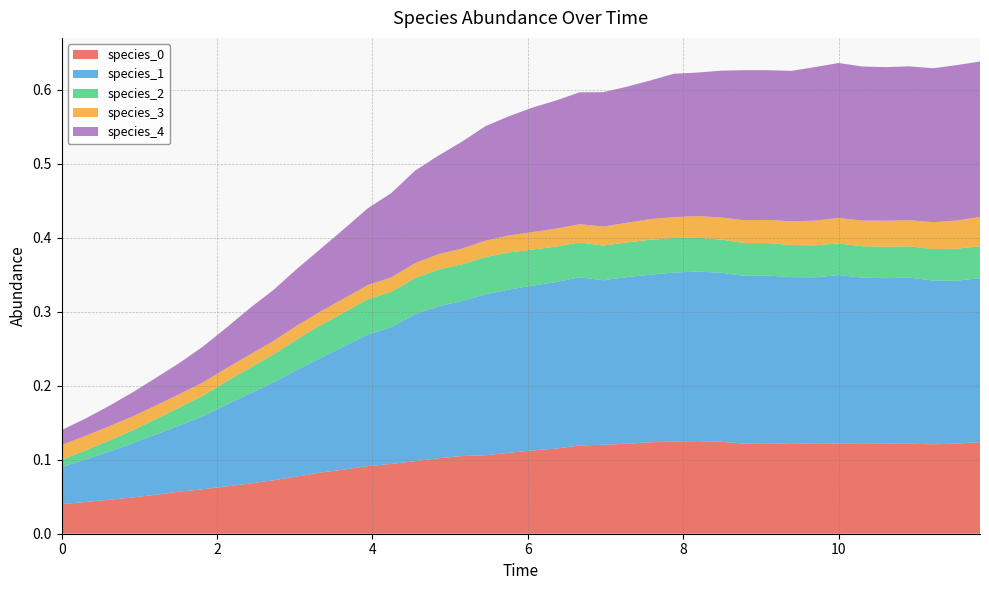

Reading right to left, what are all the values shown in this chart?

species_0: 0.1	0.1	0.1	0.1	0.1	0.1	0.1	0.1	0.1	0.1	0.1	0.1	0.1	0.1	0.1	0.1	0.1	0.1	0.1	0.1	0.1	0.1	0.1	0.1	0.1	0.1	0.1	0.1	0.1	0.1	0.1	0.1	0.1	0.1	0.1	0.1	0.0	0.0	0.0	0.0
species_1: 0.2	0.2	0.2	0.2	0.2	0.2	0.2	0.2	0.2	0.2	0.2	0.2	0.2	0.2	0.2	0.2	0.2	0.2	0.2	0.2	0.2	0.2	0.2	0.2	0.2	0.2	0.2	0.2	0.2	0.1	0.1	0.1	0.1	0.1	0.1	0.1	0.1	0.1	0.1	0.1
species_2: 0.0	0.0	0.0	0.0	0.0	0.0	0.0	0.0	0.0	0.0	0.0	0.0	0.0	0.0	0.0	0.0	0.0	0.0	0.0	0.0	0.1	0.1	0.0	0.0	0.0	0.0	0.0	0.0	0.0	0.0	0.0	0.0	0.0	0.0	0.0	0.0	0.0	0.0	0.0	0.0
species_3: 0.0	0.0	0.0	0.0	0.0	0.0	0.0	0.0	0.0	0.0	0.0	0.0	0.0	0.0	0.0	0.0	0.0	0.0	0.0	0.0	0.0	0.0	0.0	0.0	0.0	0.0	0.0	0.0	0.0	0.0	0.0	0.0	0.0	0.0	0.0	0.0	0.0	0.0	0.0	0.0
species_4: 0.2	0.2	0.2	0.2	0.2	0.2	0.2	0.2	0.2	0.2	0.2	0.2	0.2	0.2	0.2	0.2	0.2	0.2	0.2	0.2	0.2	0.2	0.1	0.1	0.1	0.1	0.1	0.1	0.1	0.1	0.1	0.1	0.1	0.0	0.0	0.0	0.0	0.0	0.0	0.0